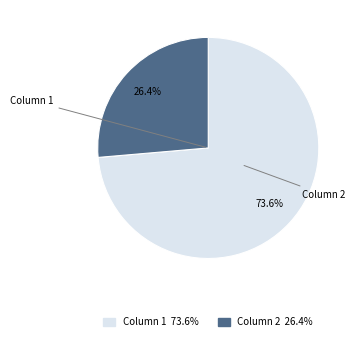

To the nearest percent, what percentage of the pie is Column 1?

74%